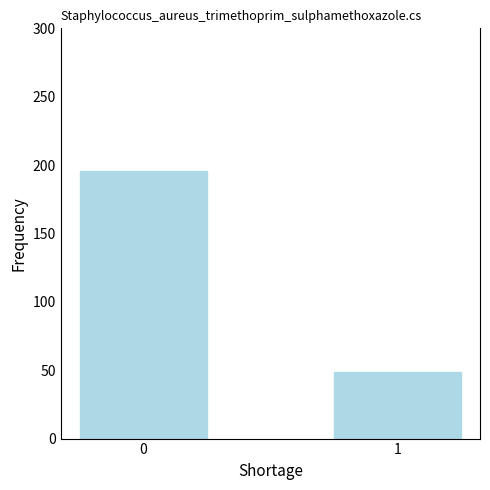

How many bars are there in total?

2